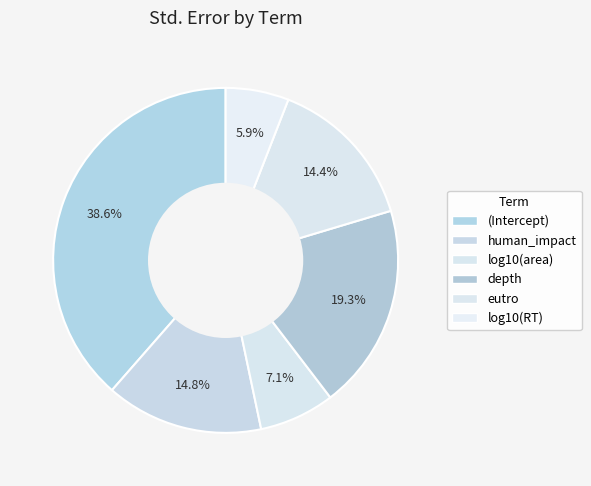

To the nearest percent, what percentage of the pie is depth?

19%